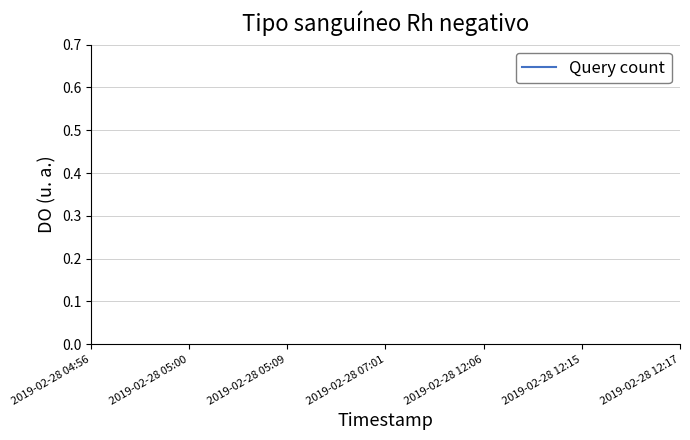

True or false: the data has more than 2 interior local peaks.

False